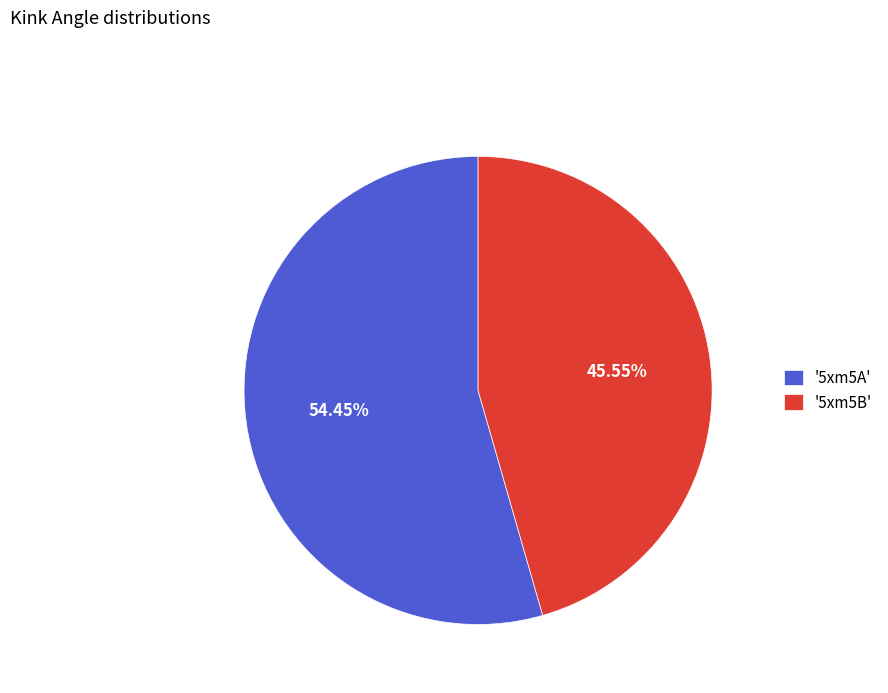

How many segments does this pie chart have?

2